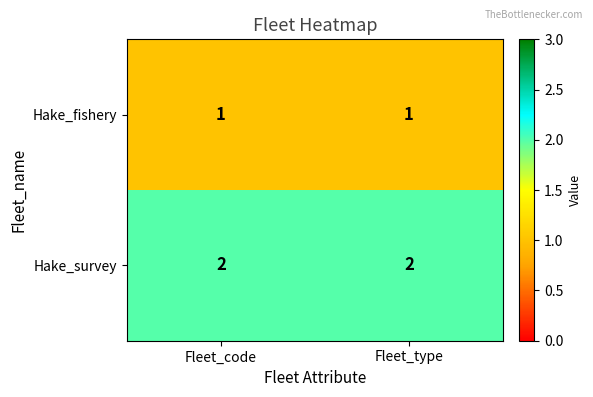

Rank the series by their average value, from lowest to highest.

Hake_fishery, Hake_survey